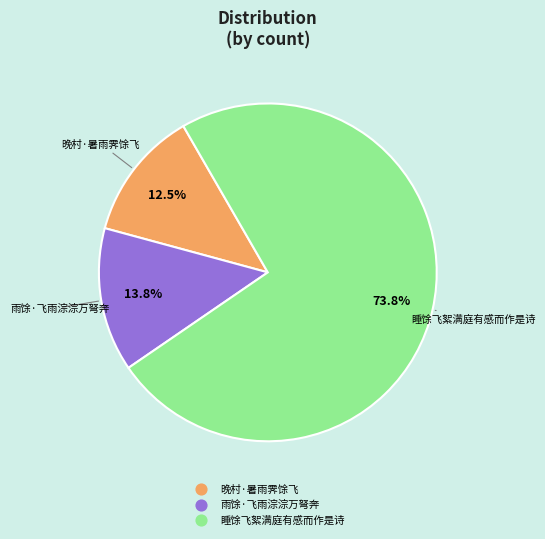

Which slice represents more than half of the pie?

睡馀飞絮满庭有感而作是诗